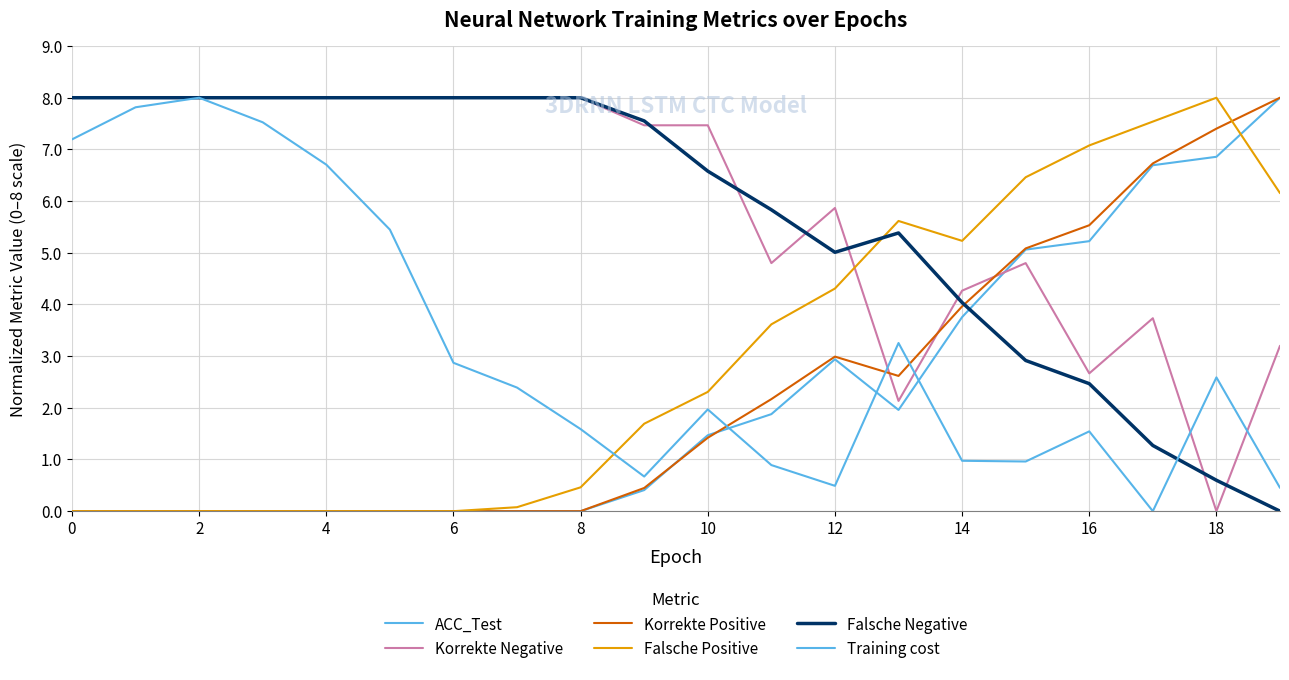

How many lines are shown in the chart?

6